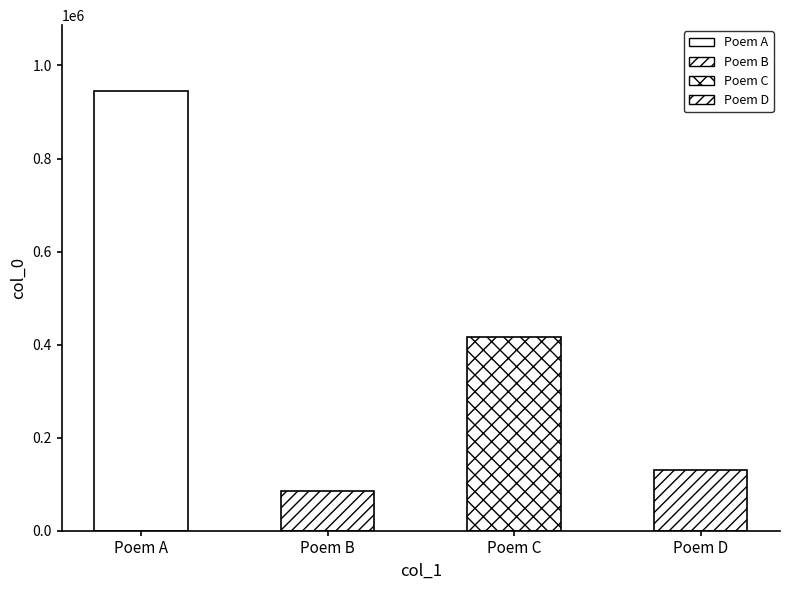

Rank the categories by value from highest to lowest.

Poem A, Poem C, Poem D, Poem B